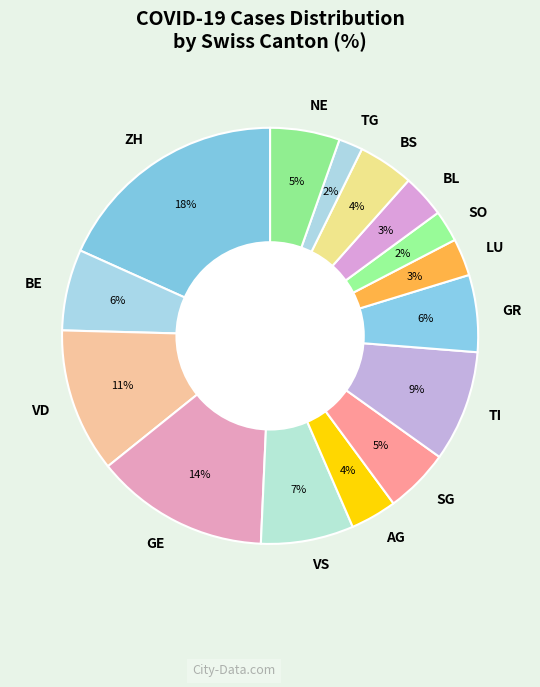

Approximately how many times larger is the value at NE compared to VD?

0.5